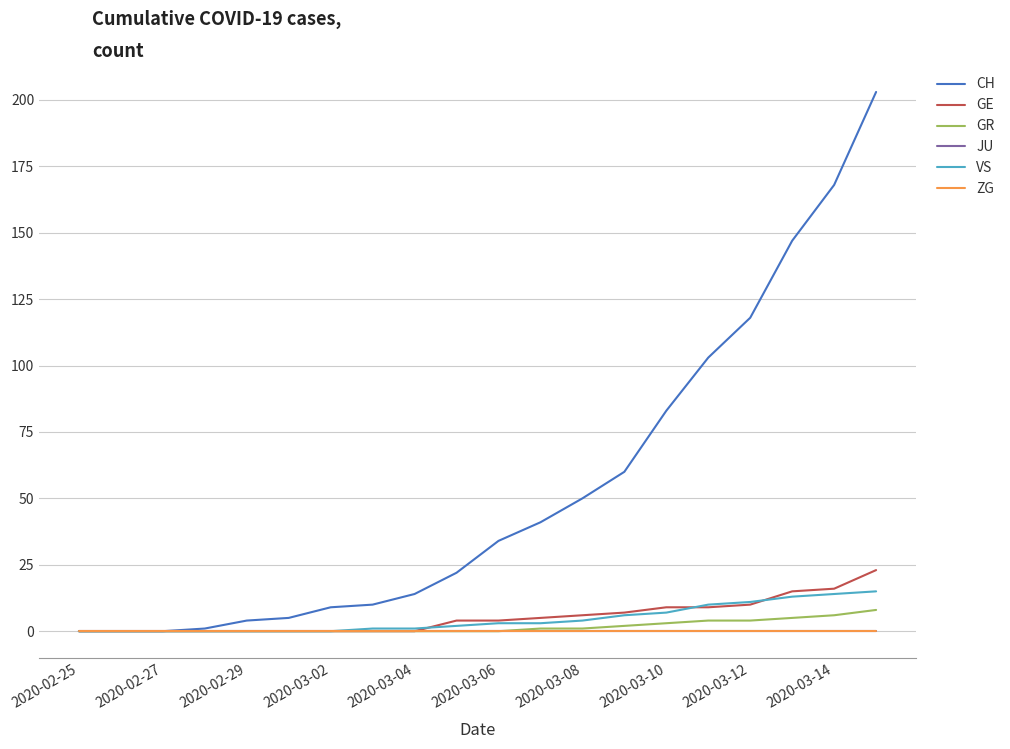

True or false: GE and CH cross at least once.

False